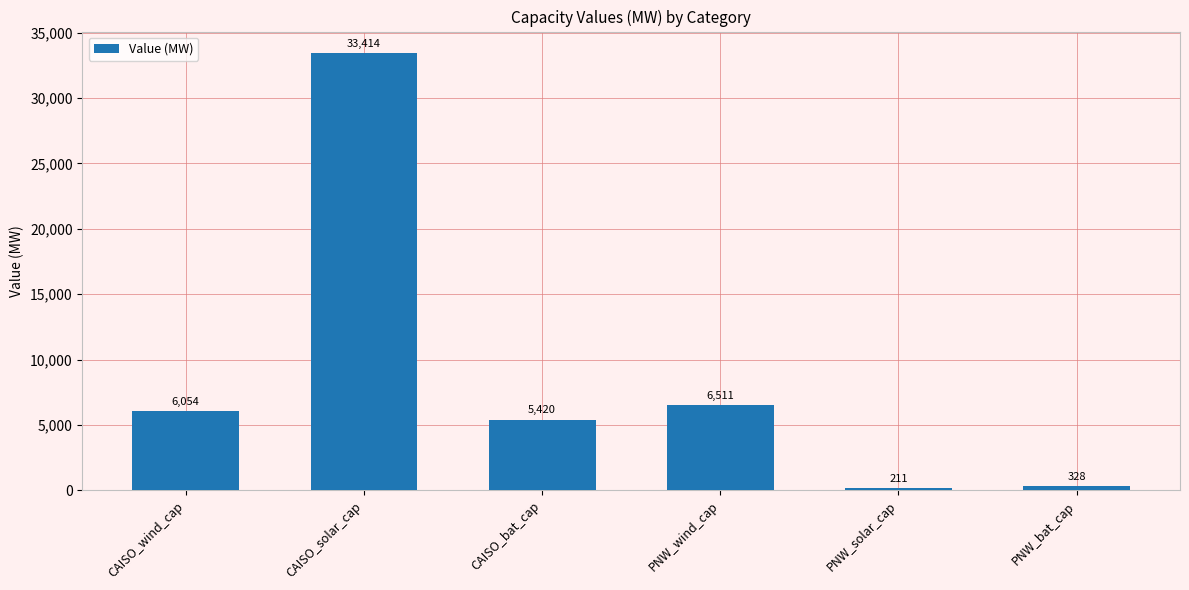

Are the bars grouped side by side (vs. stacked)?

No